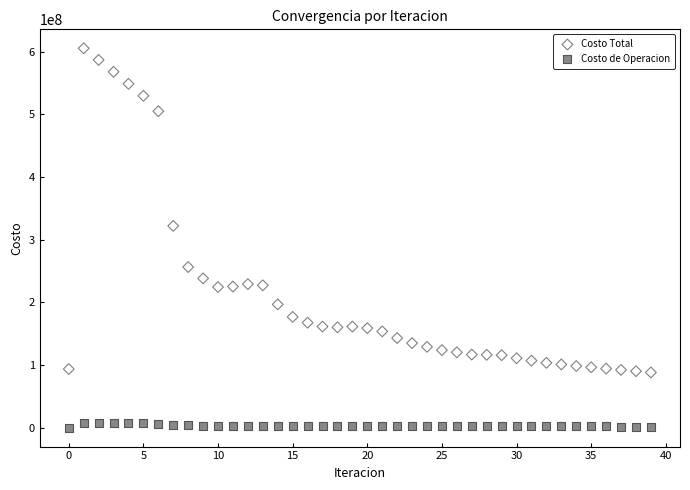

Which series contains the highest Y value?

Costo Total